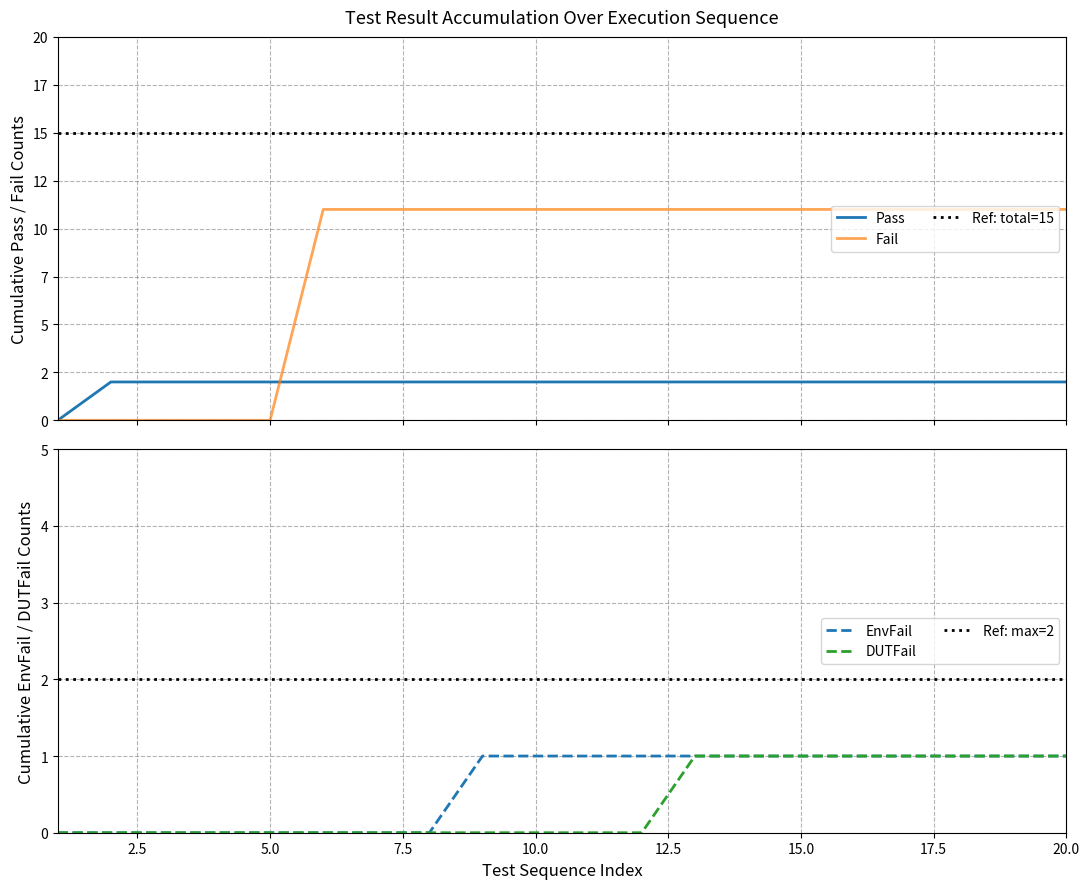

True or false: DUTFail and Pass cross at least once.

False